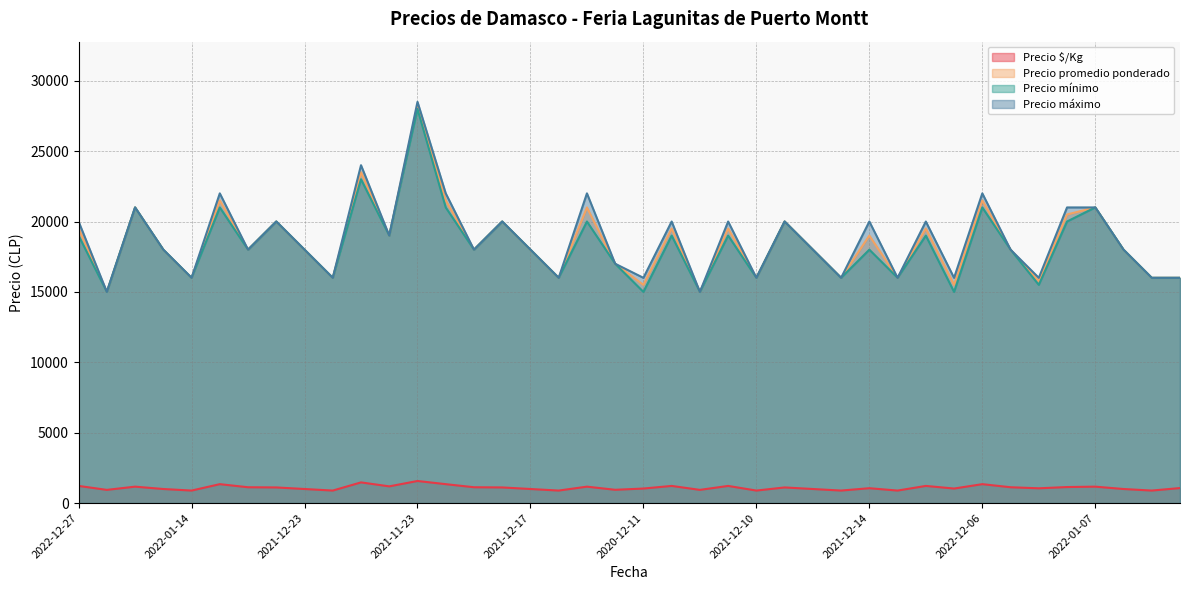

Reading right to left, extract all data points from this chart.

Precio $/Kg: 1067	889	1000	1167	1139	1050	1125	1344	1033	1219	889	1056	889	1000	1111	889	1219	938	1219	1033	944	1167	889	1000	1111	1125	1344	1569	1188	1469	889	1000	1111	1125	1344	889	1000	1167	938	1219
Precio promedio ponderado: 16000	16000	18000	21000	20500	15750	18000	21500	15500	19500	16000	19000	16000	18000	20000	16000	19500	15000	19500	15500	17000	21000	16000	18000	20000	18000	21500	28250	19000	23500	16000	18000	20000	18000	21500	16000	18000	21000	15000	19500
Precio mínimo: 16000	16000	18000	21000	20000	15500	18000	21000	15000	19000	16000	18000	16000	18000	20000	16000	19000	15000	19000	15000	17000	20000	16000	18000	20000	18000	21000	28000	19000	23000	16000	18000	20000	18000	21000	16000	18000	21000	15000	19000
Precio máximo: 16000	16000	18000	21000	21000	16000	18000	22000	16000	20000	16000	20000	16000	18000	20000	16000	20000	15000	20000	16000	17000	22000	16000	18000	20000	18000	22000	28500	19000	24000	16000	18000	20000	18000	22000	16000	18000	21000	15000	20000